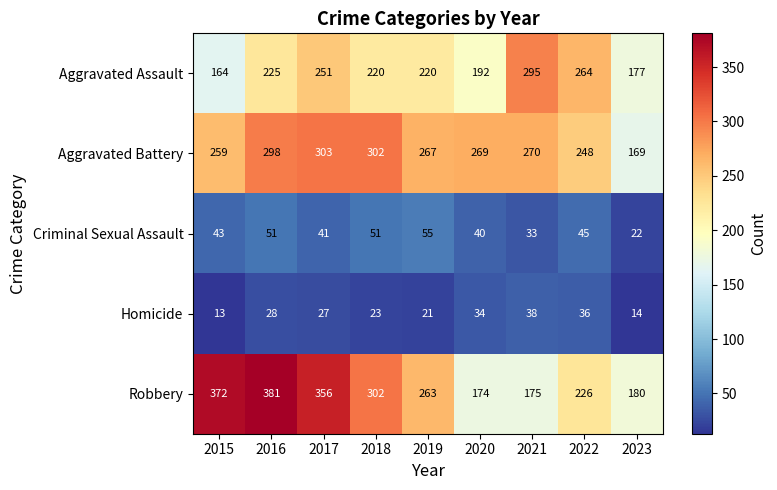

Between 2018 and 2019, which series saw the biggest shift?

Robbery